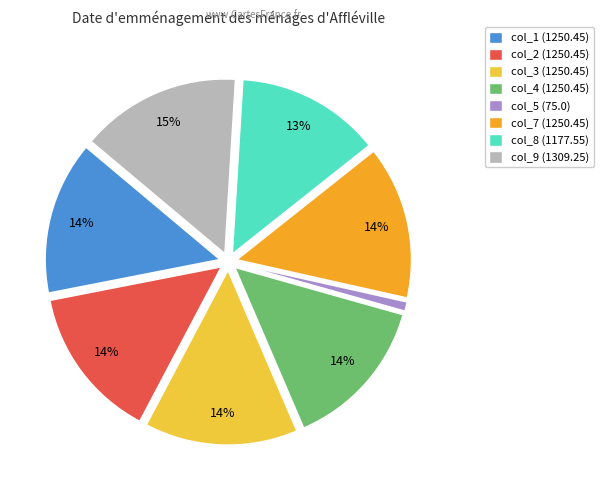

Does col_9 account for over 50% of the chart?

No